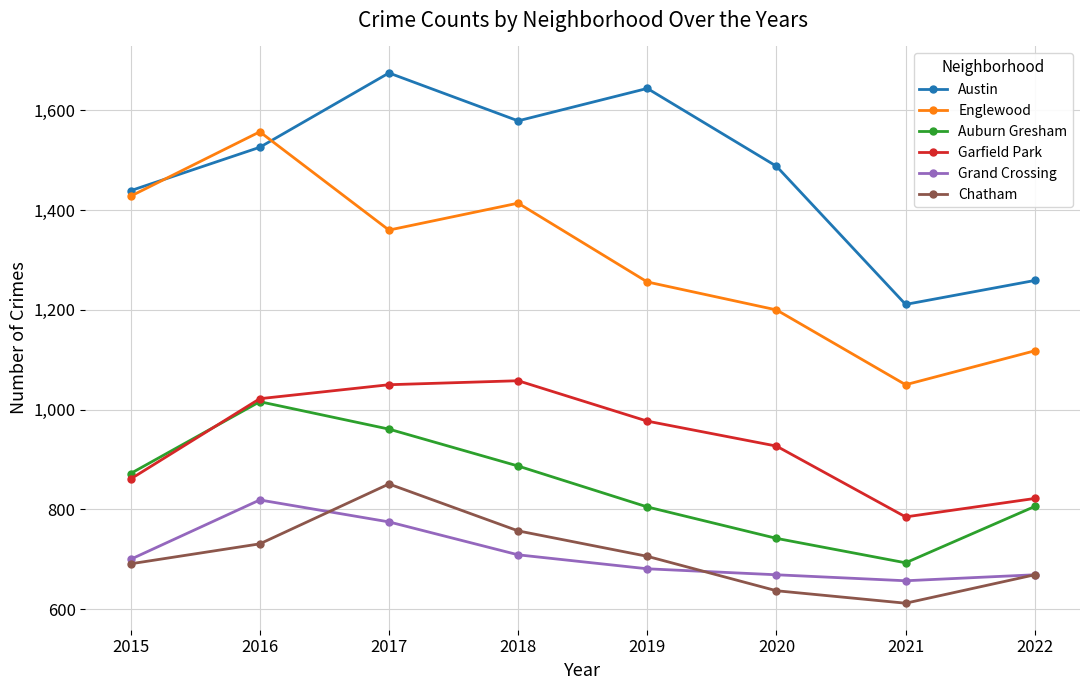

How many interior local valleys does the Englewood series have?

2